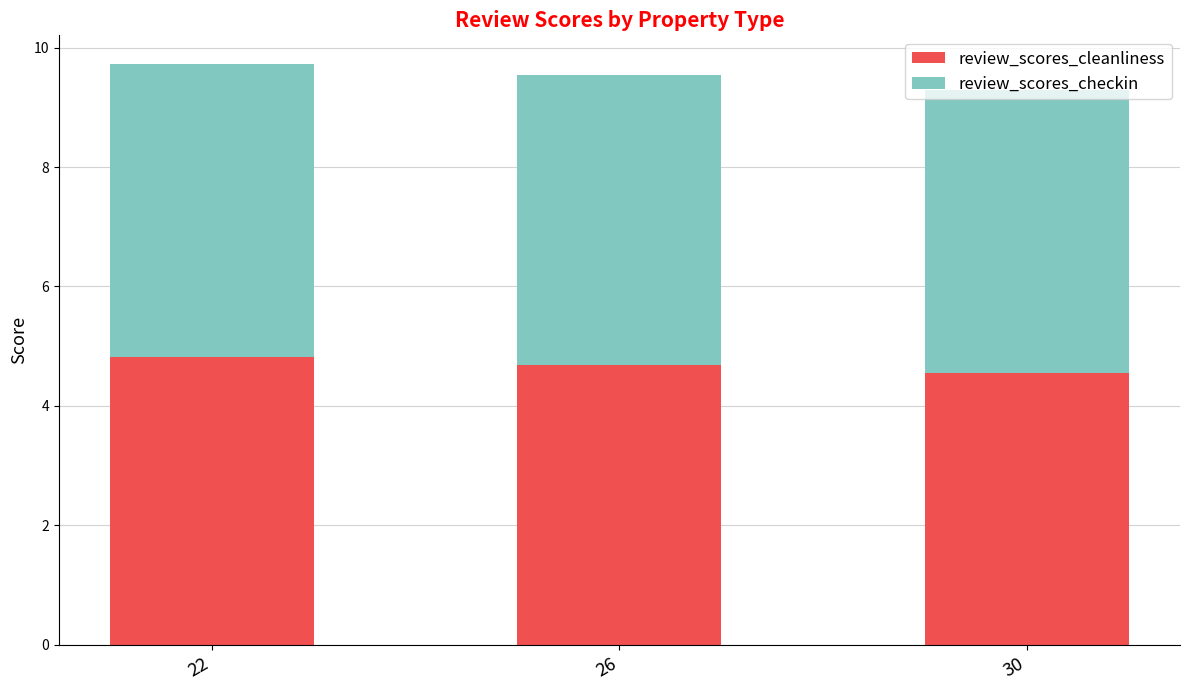

What is the total value across all series at 22?

9.7